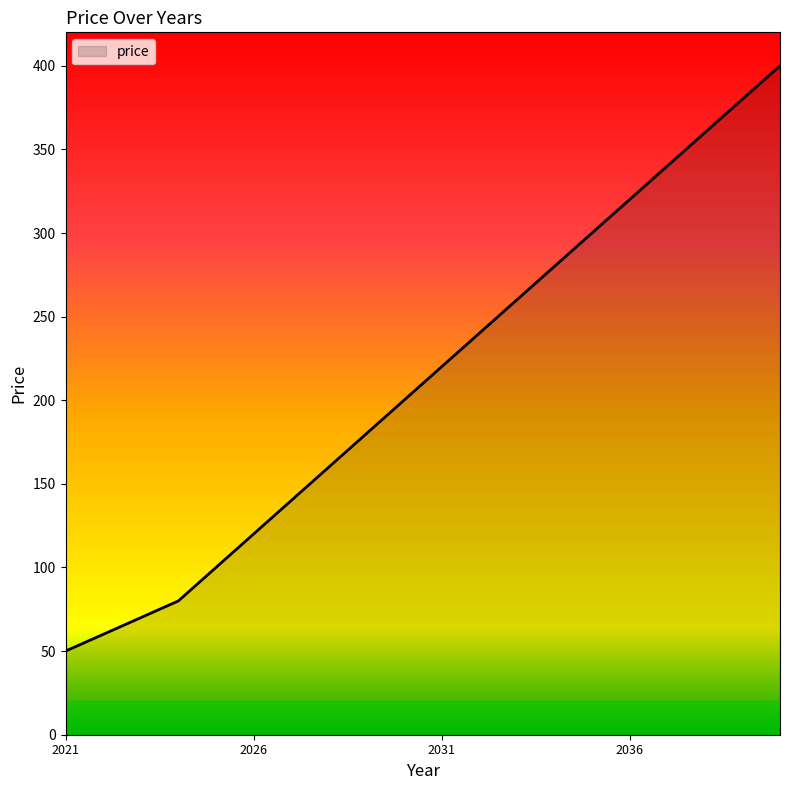

What is the minimum value shown in the chart?

50